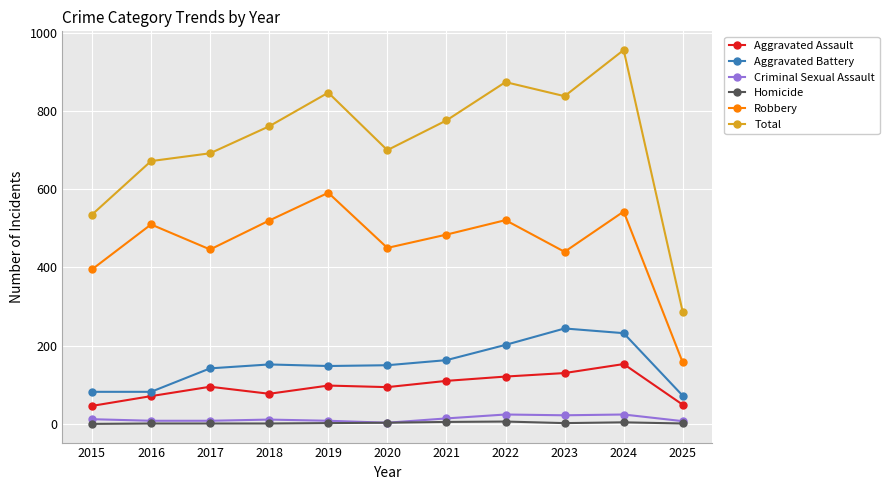

True or false: Robbery has more than 1 points higher than both neighbors.

True